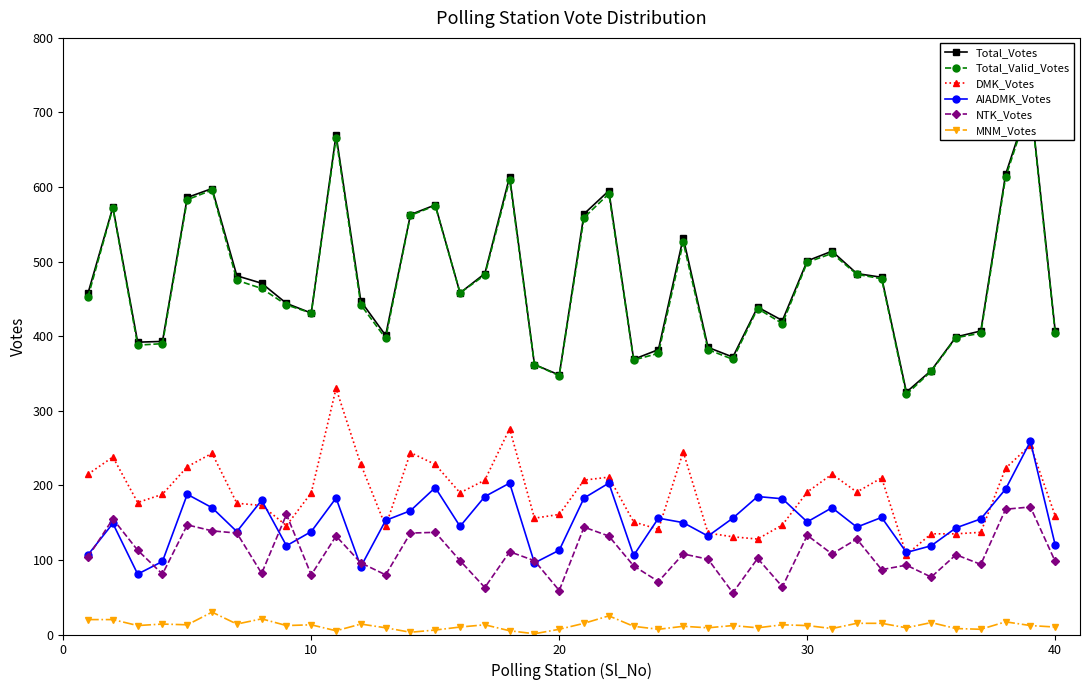

Count the number of data series in this chart.

6